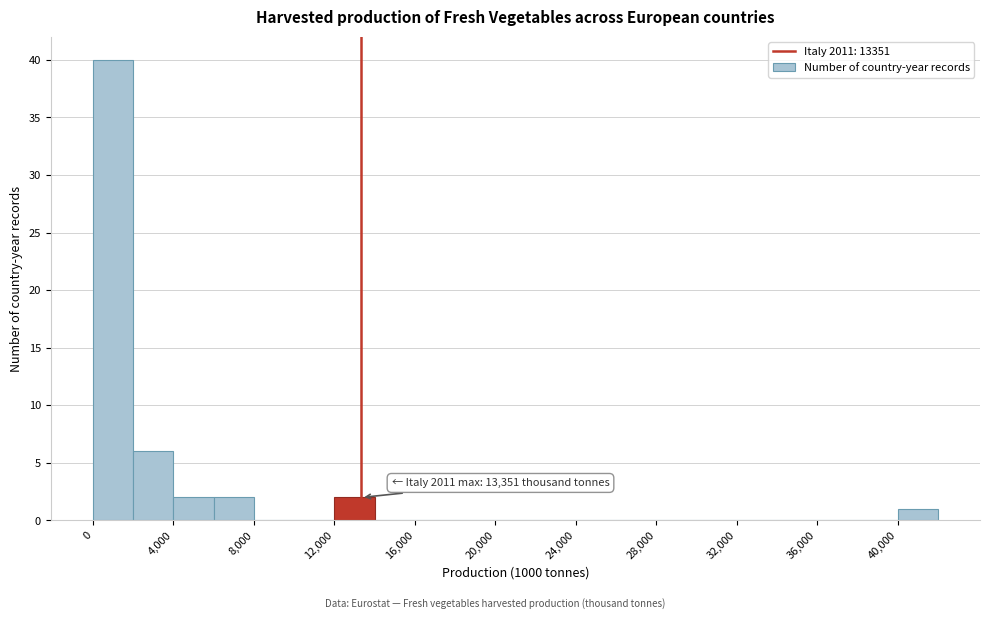

Over which range of the x-axis is the bar tallest?

0 to 2000